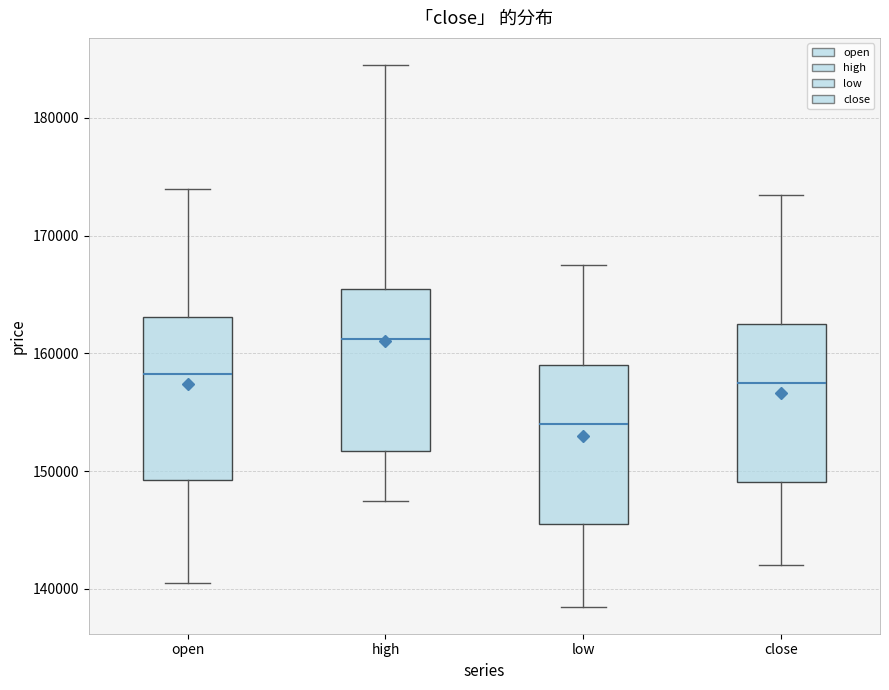

Which box's median line is the highest?

high